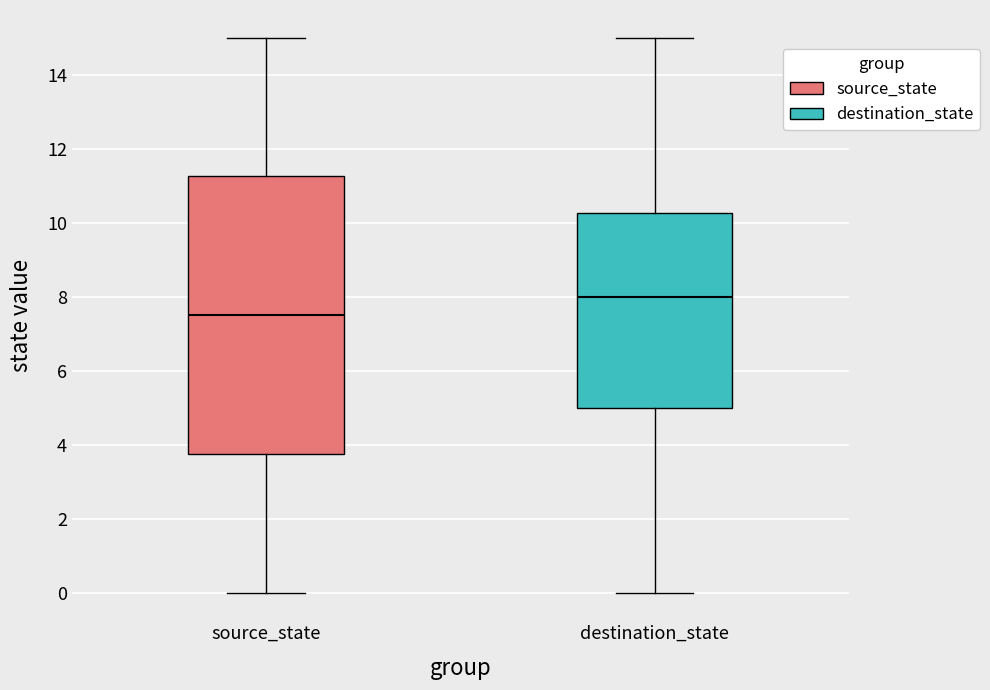

Comparing the boxes themselves (not the whiskers), which one is the tallest?

source_state